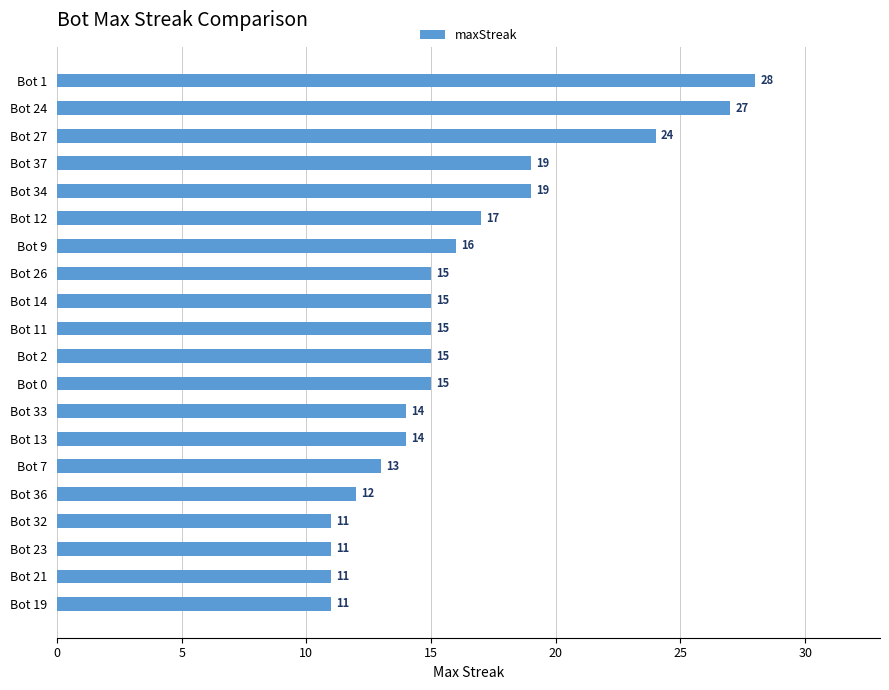

What is the ratio of the value at Bot 2 to the value at Bot 14?

1.0